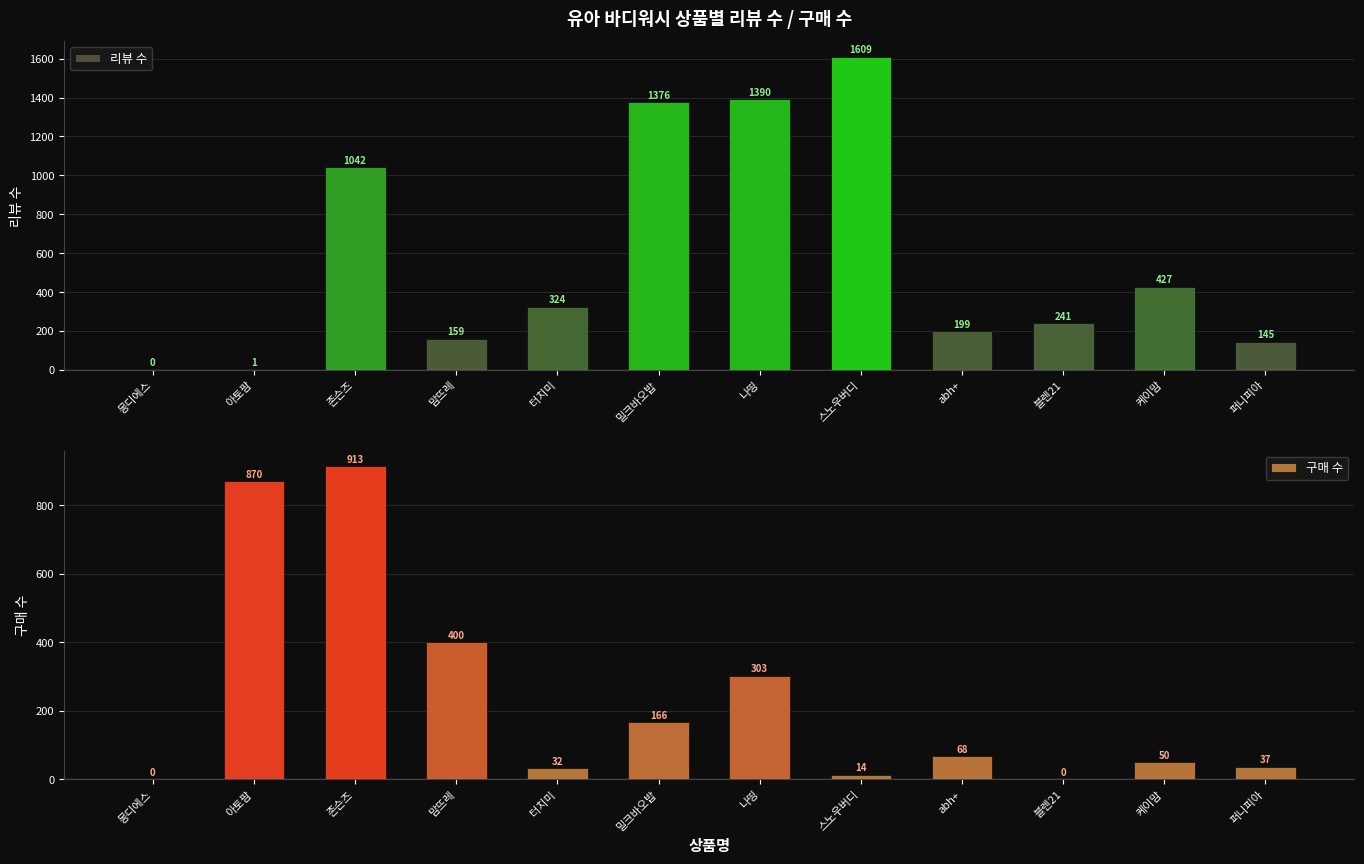

At which category is the sum across all series the highest?

존슨즈